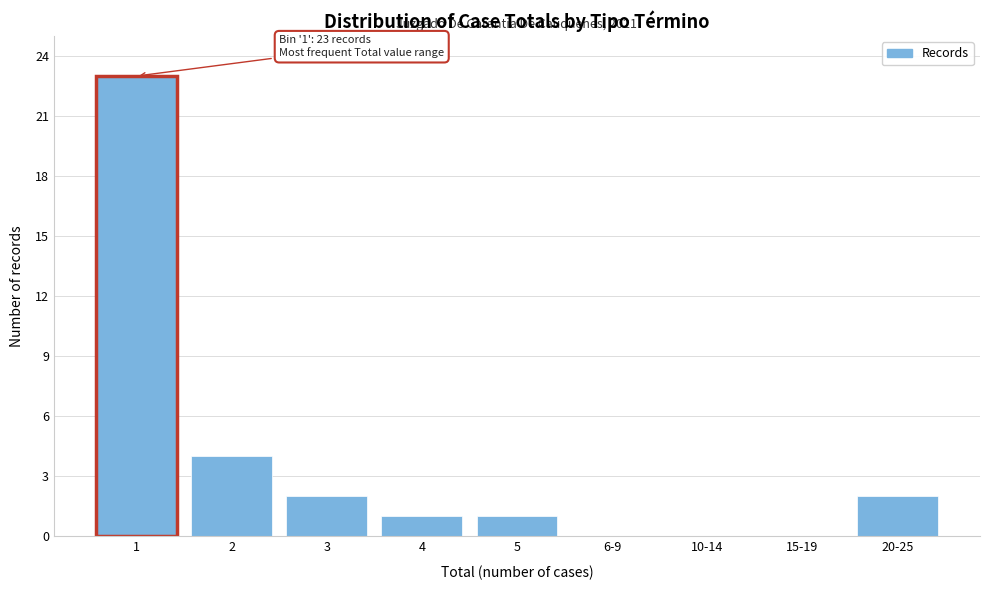

Reading left to right, transcribe all the data shown in this chart.

1=23	2=4	3=2	4=1	5=1	6-9=0	10-14=0	15-19=0	20-25=2